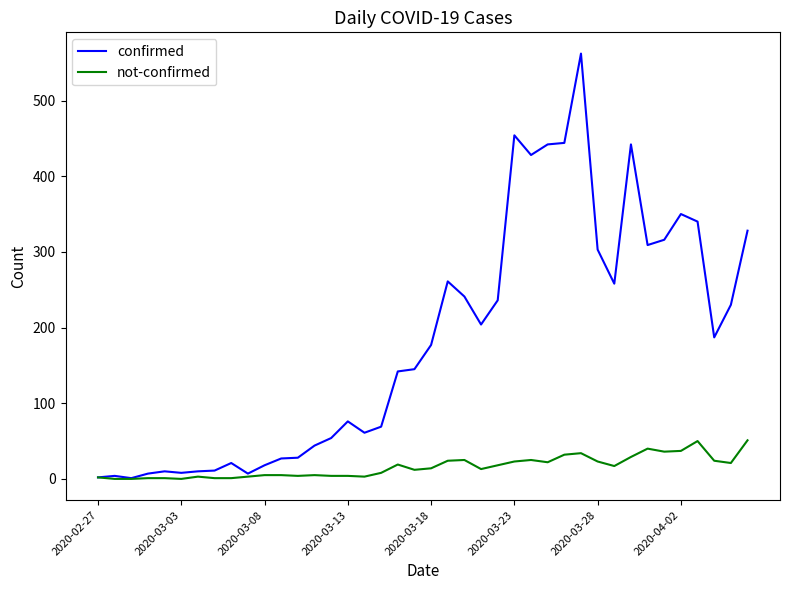

Which series has the largest total across all categories?

confirmed